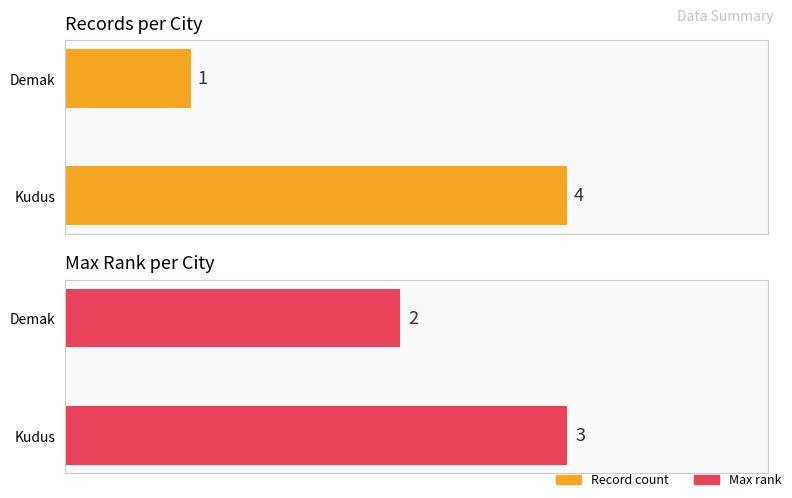

Reading left to right, what are all the values shown in this chart?

Record count: 4	1
Max rank: 3	2